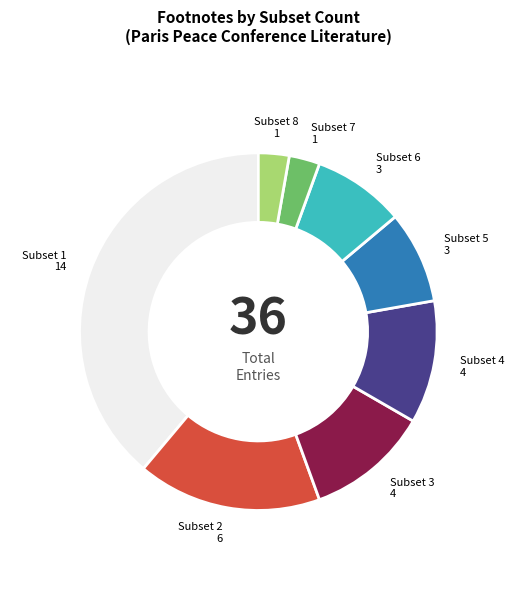

True or false: Subset 3 accounts for 19% of the total.

False